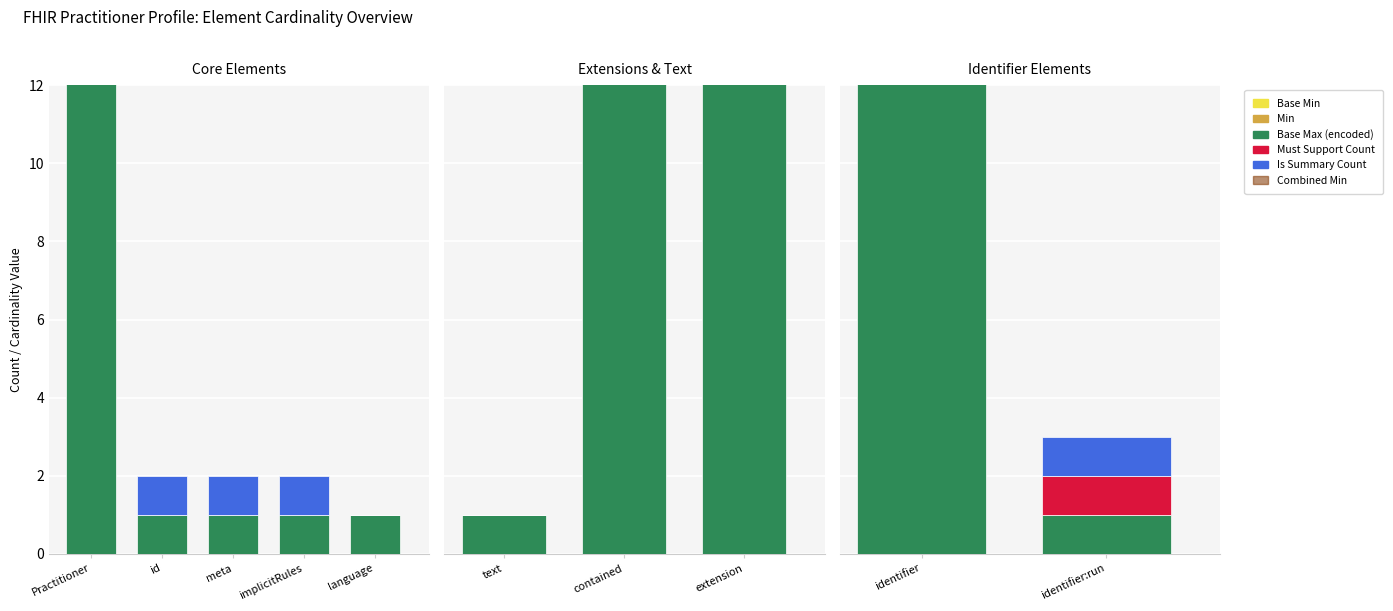

What is the label of the 1st bar from the left?

identifier